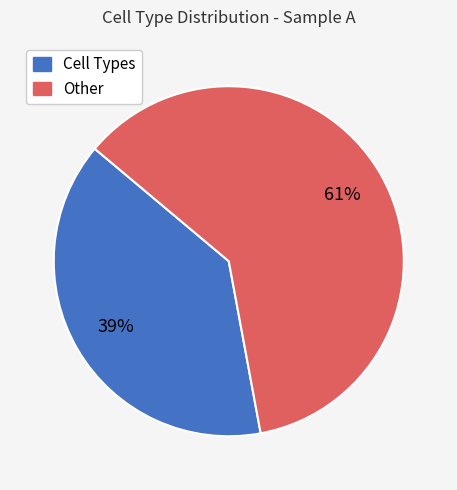

Combined, do Cell Types and Other account for over 50%?

Yes